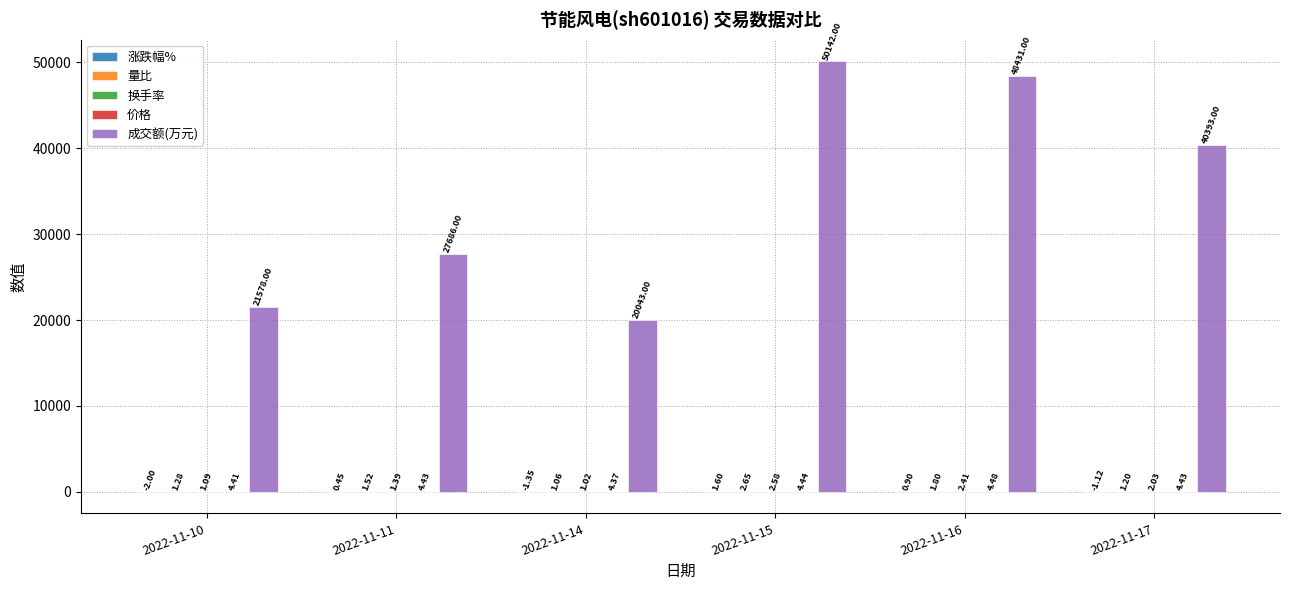

Which series changed the most between 2022-11-15 and 2022-11-17?

成交额(万元)